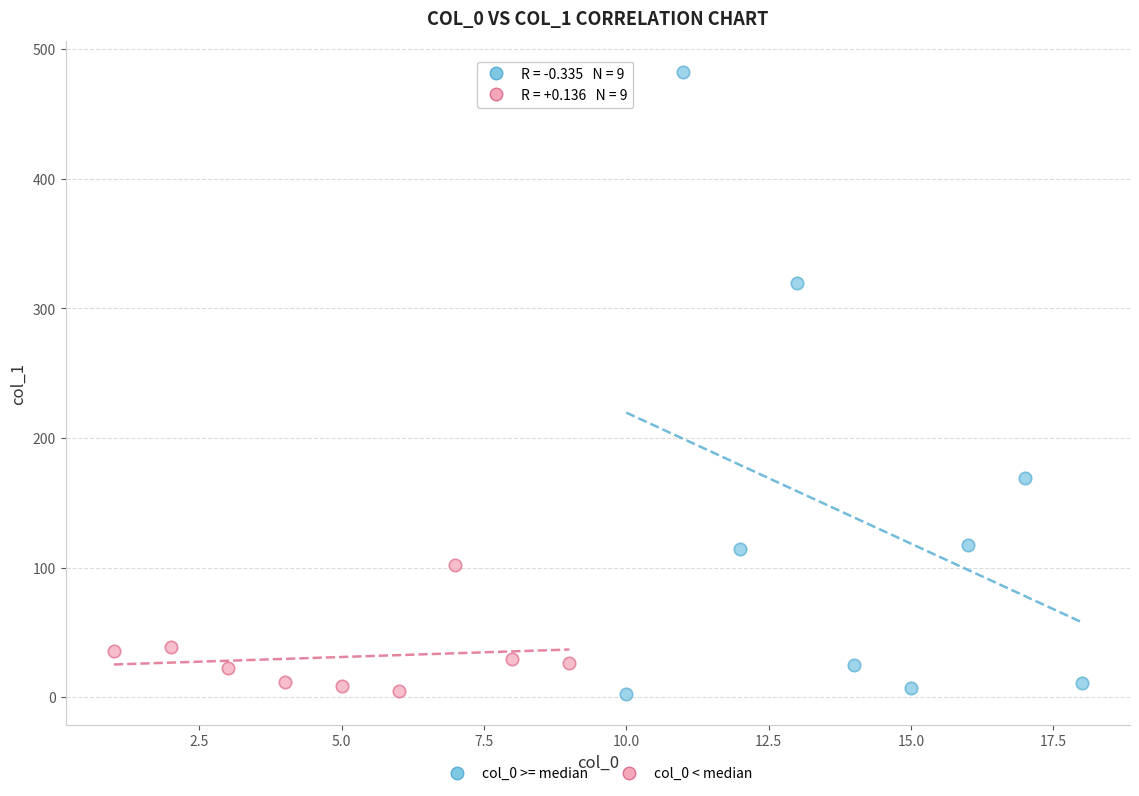

Which series contains the highest Y value?

col_0 >= median